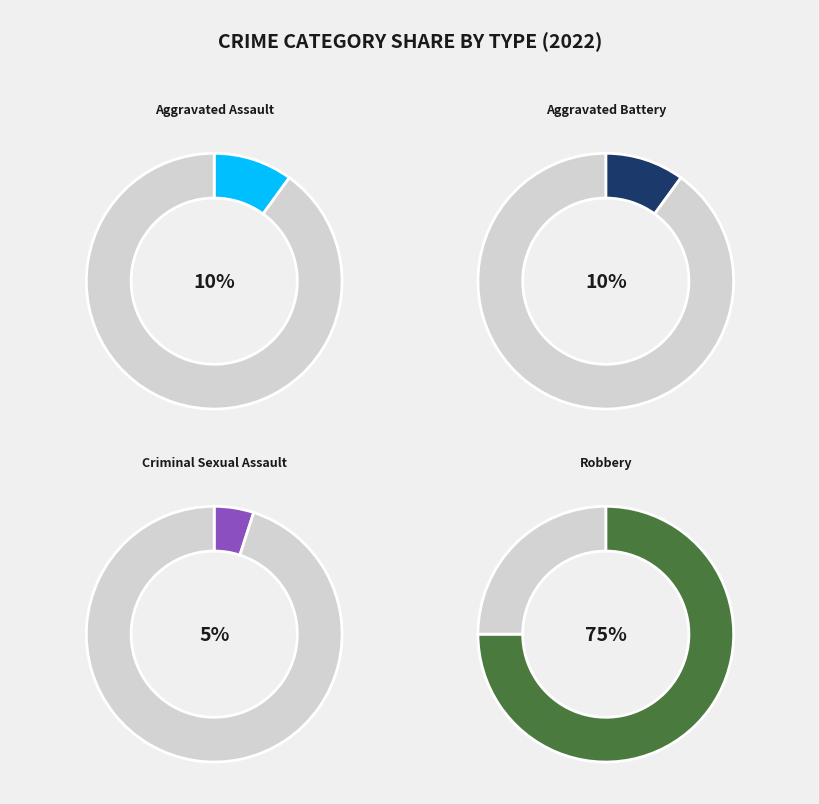

Which slice represents more than half of the pie?

Robbery